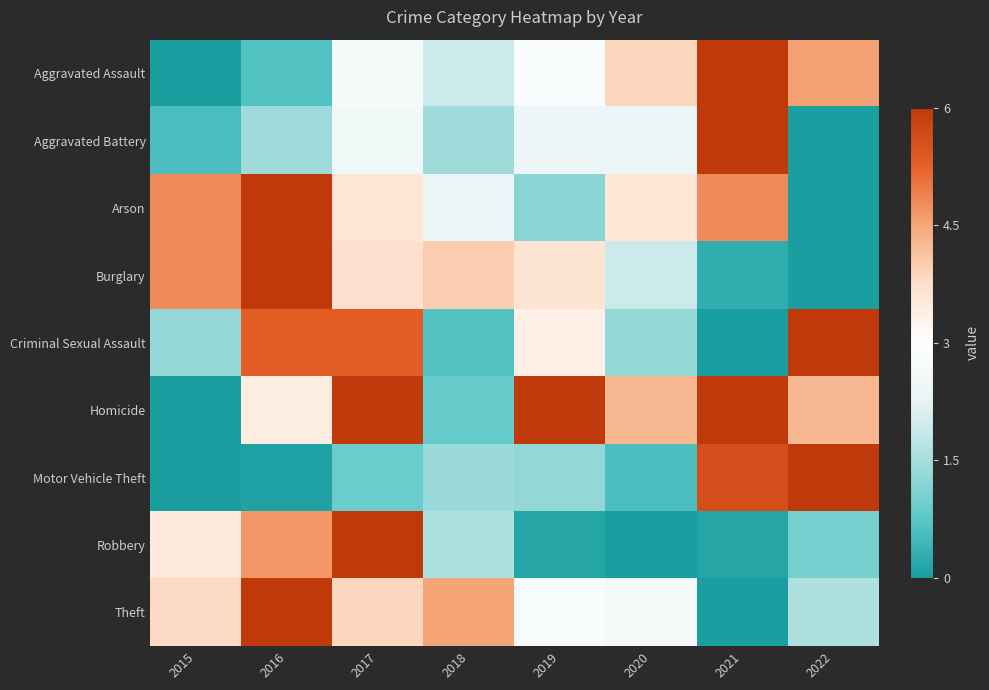

What is the difference between the highest and lowest values at 2015?

0.8